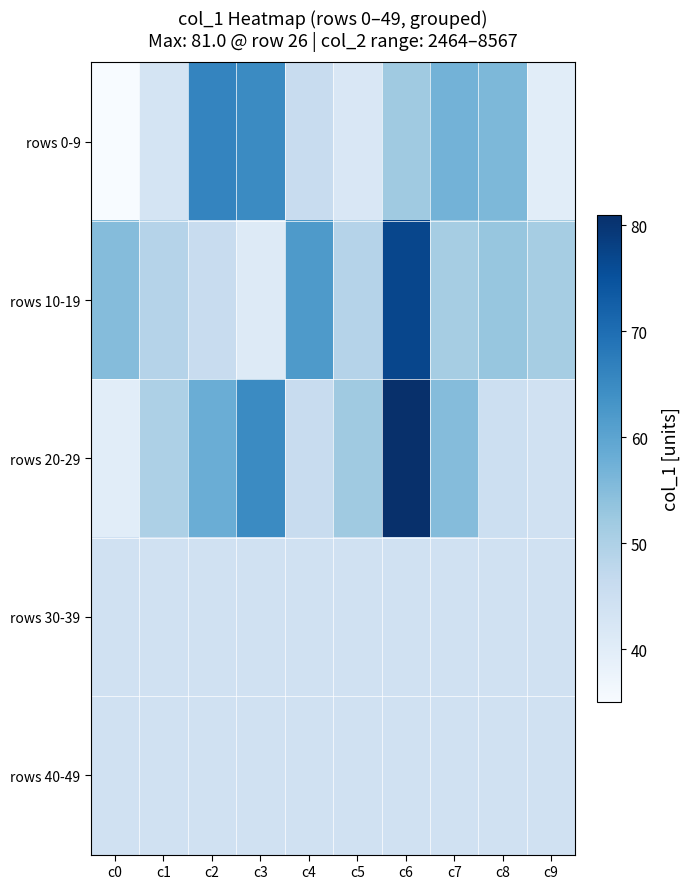

Which series has the largest total across all categories?

rows 20-29